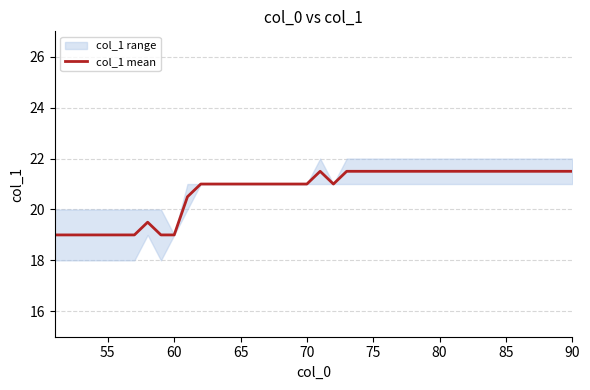

Is this an area chart (filled region under the line)?

No